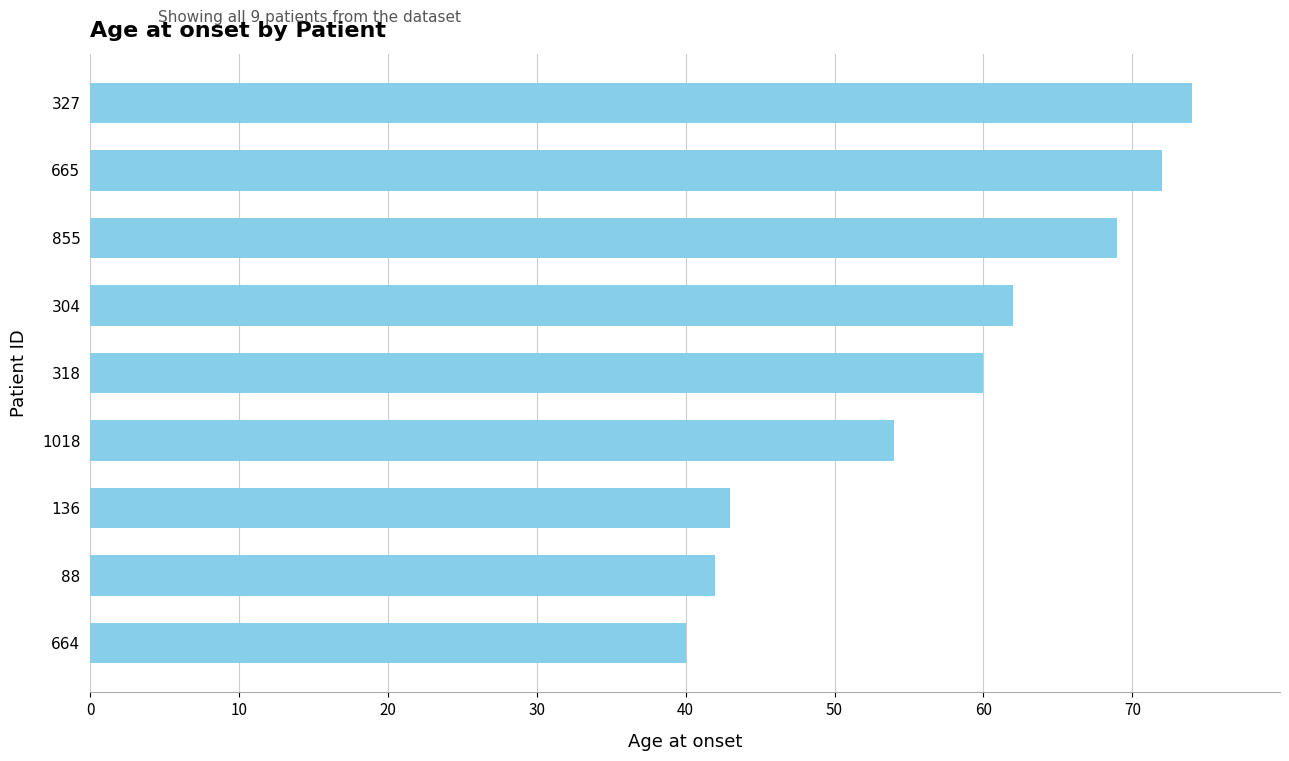

Rank the categories by value from highest to lowest.

327, 665, 855, 304, 318, 1018, 136, 88, 664